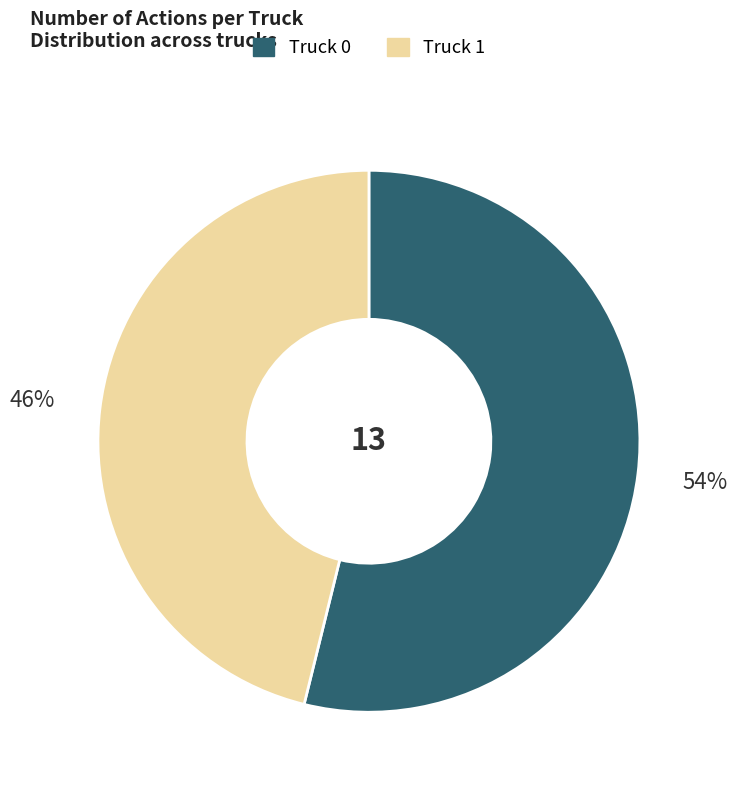

Is it true that Truck 1 is 46% of the pie?

True